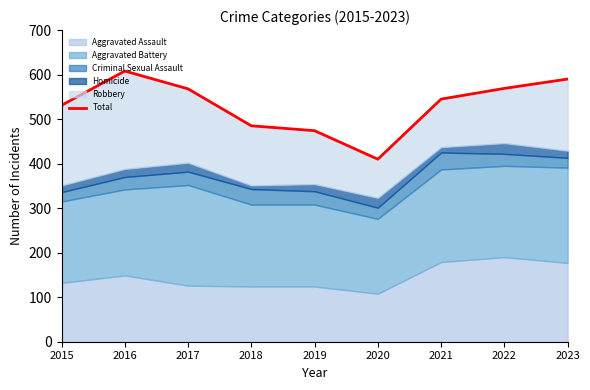

Which category has the lowest value across all series?

2020